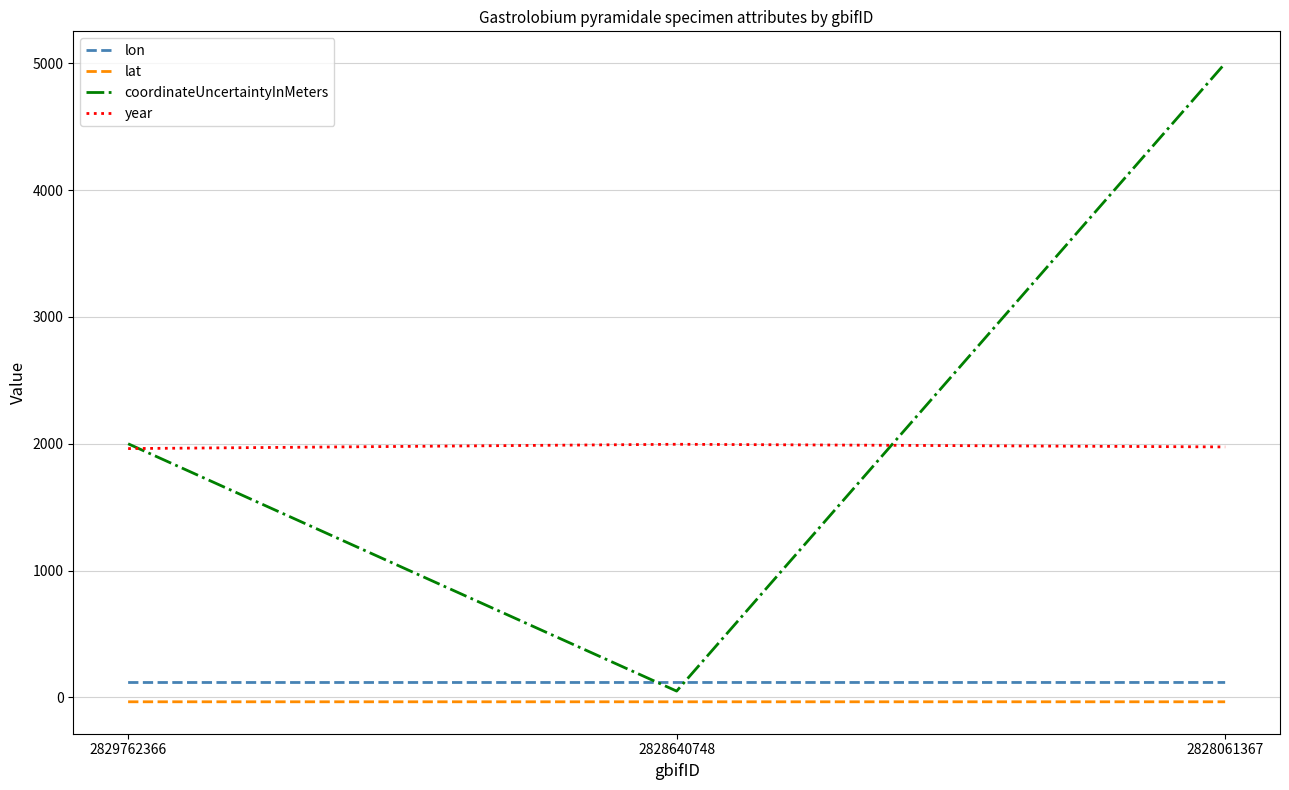

True or false: lat has a value of -34.4 at 2829762366.

True